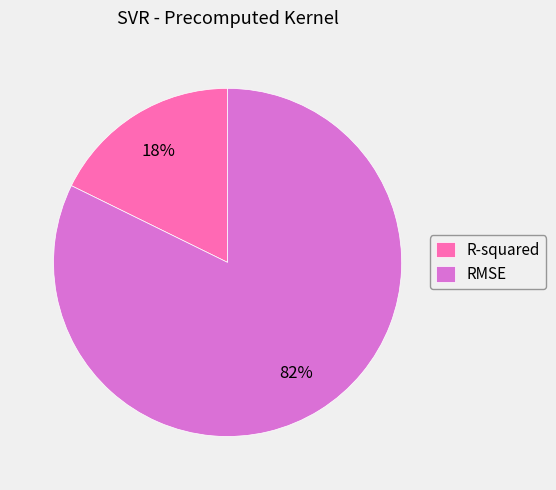

The RMSE slice represents 71% of the pie. True or false?

False